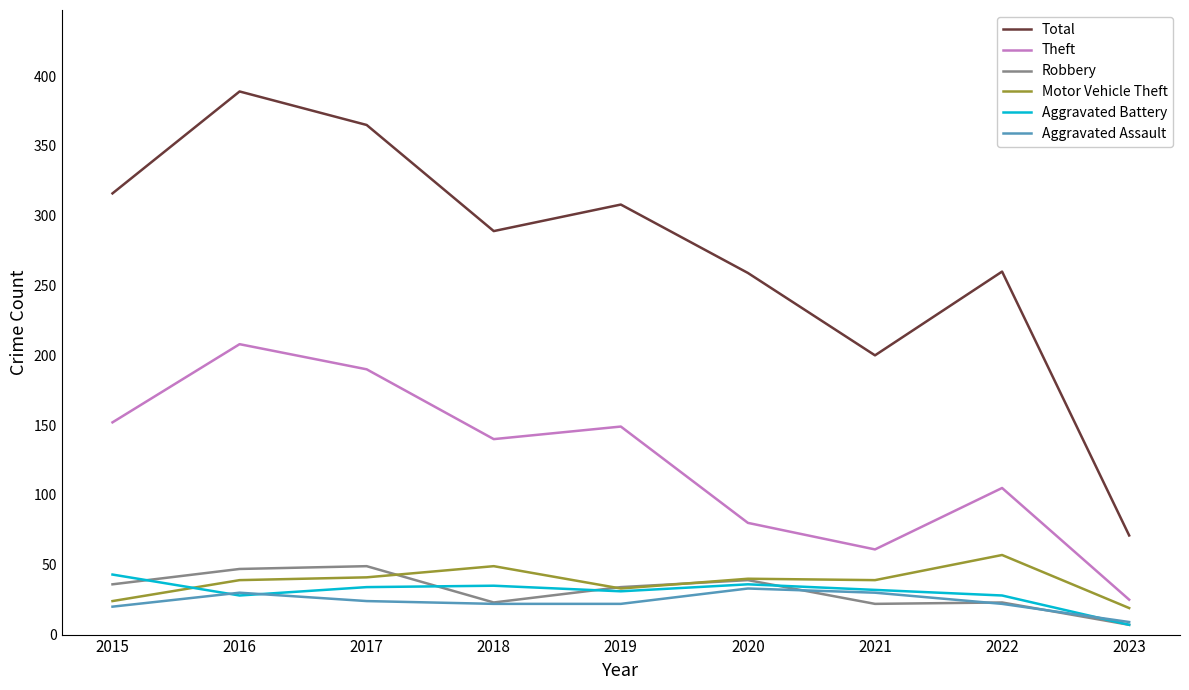

Which label corresponds to the largest value in the chart?

2016